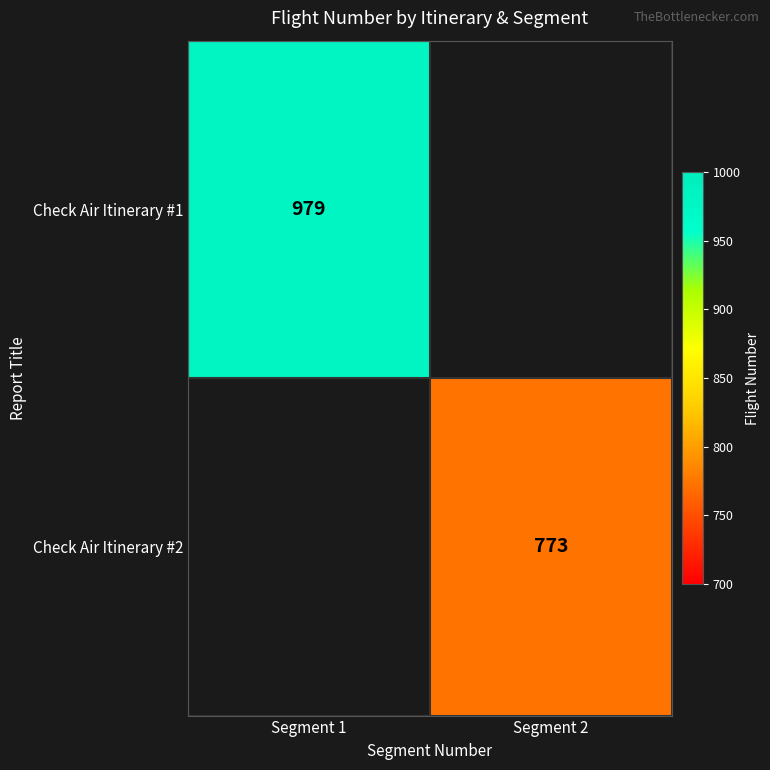

The Check Air Itinerary #2 series shows 1037 at Segment 2. True or false?

False